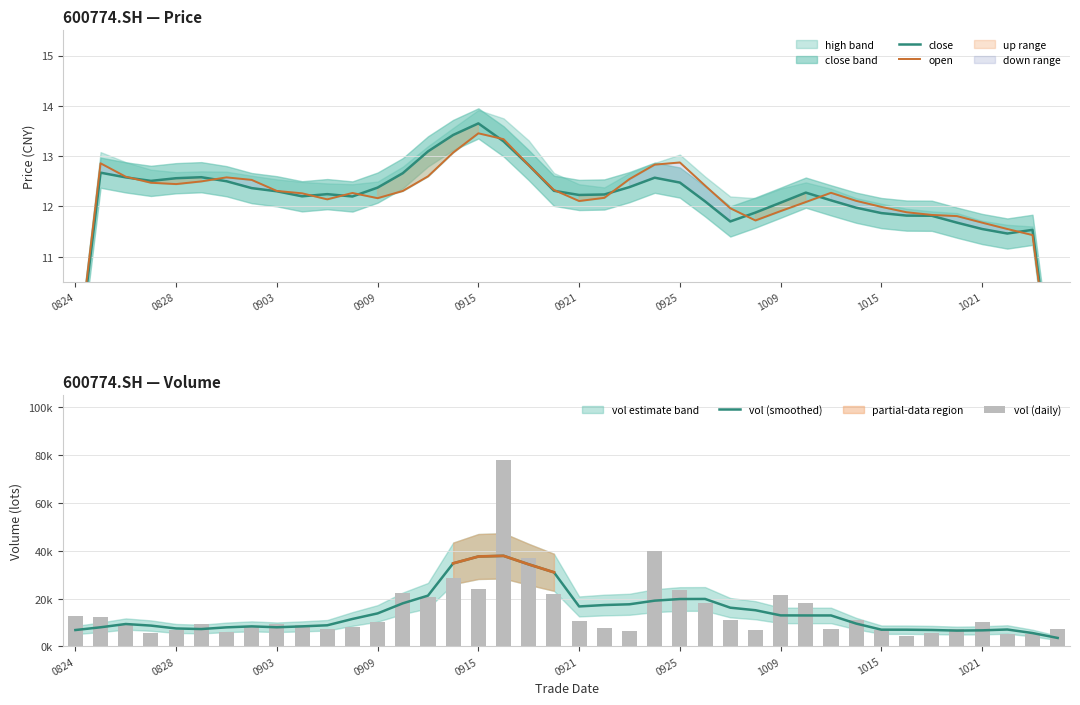

Rank the series by their maximum value, from highest to lowest.

vol (daily), vol (smoothed), close, open